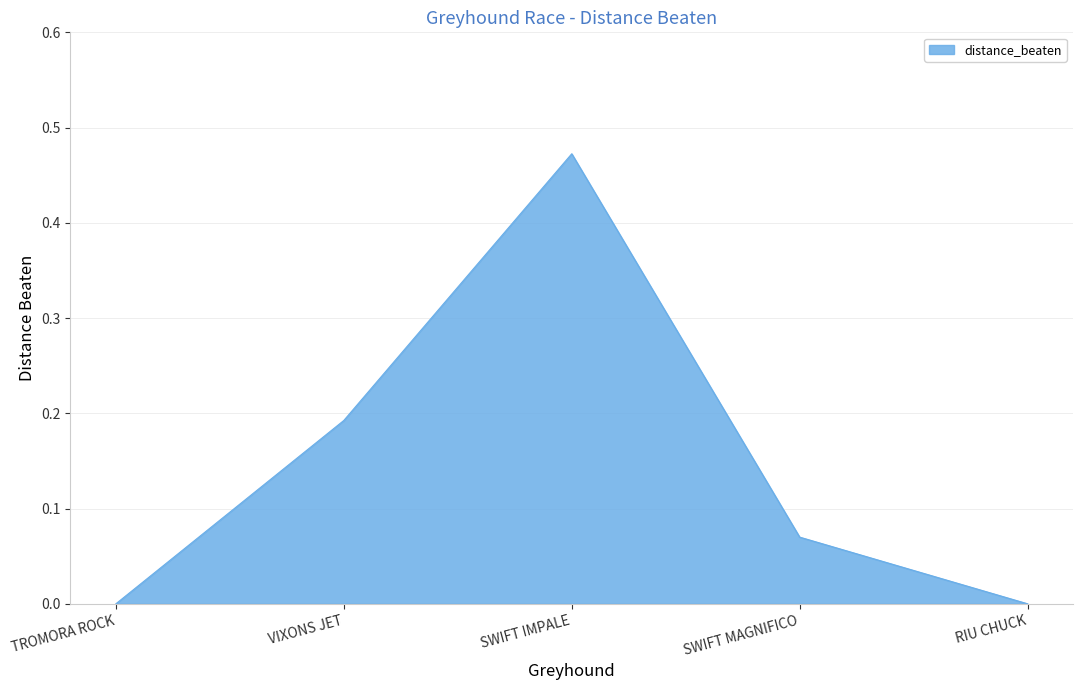

What position from the left is SWIFT IMPALE?

3